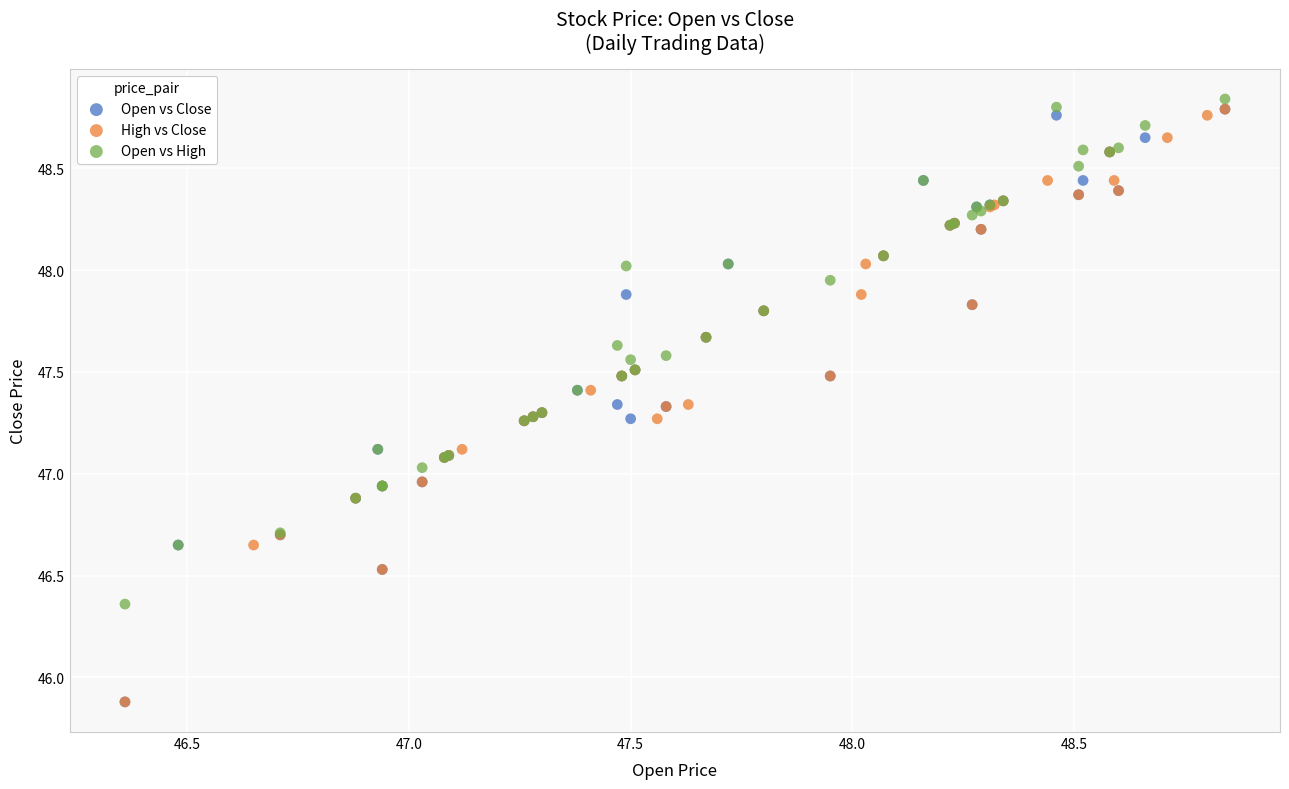

Which series reaches the maximum Y coordinate?

Open vs High